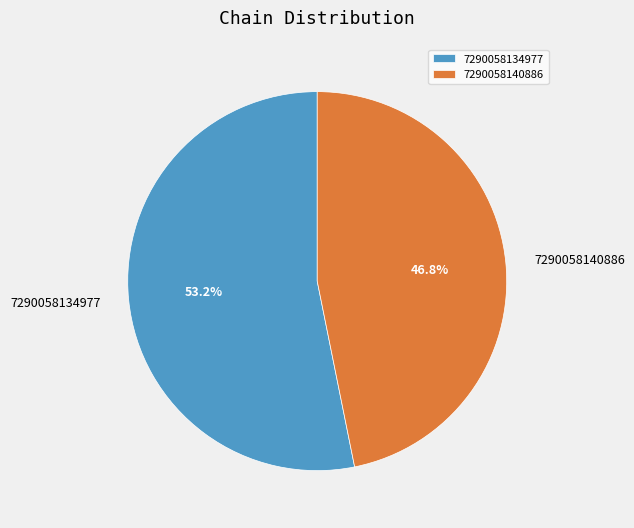

How many segments does this pie chart have?

2